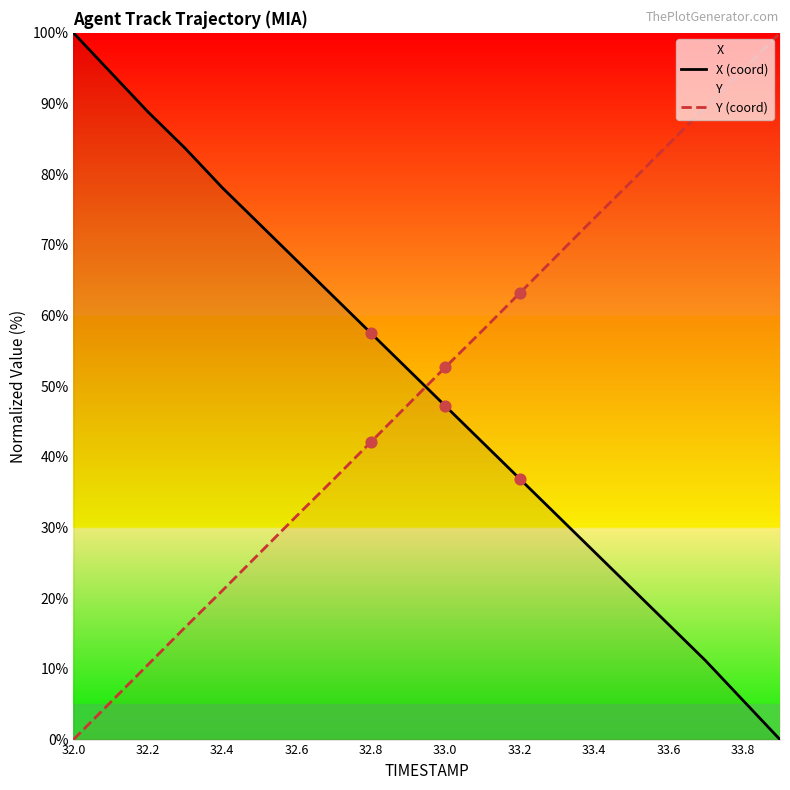

What are all the series names shown in the legend?

X (coord), Y (coord)